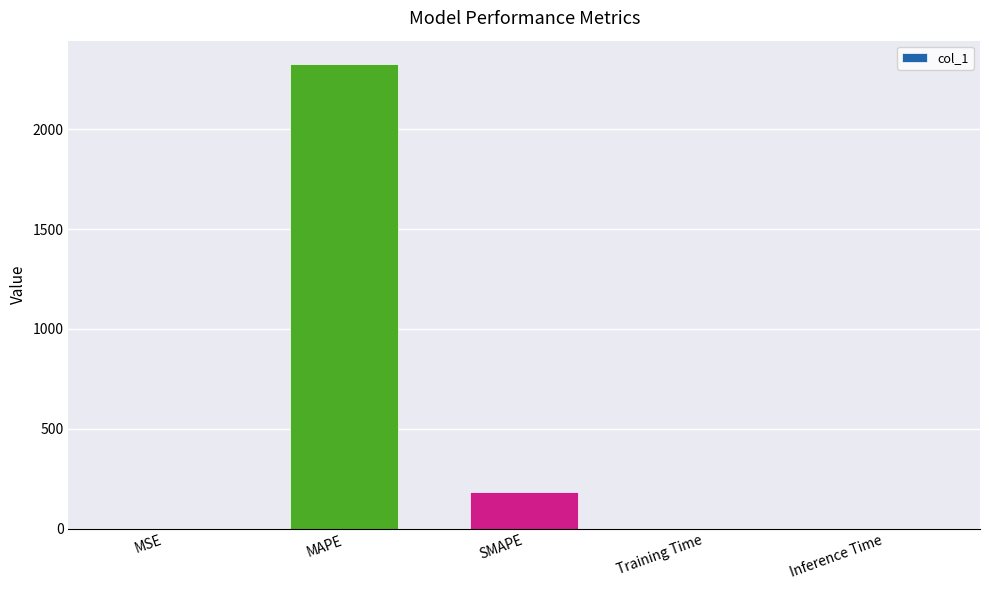

What is the sum of all values?

2511.1